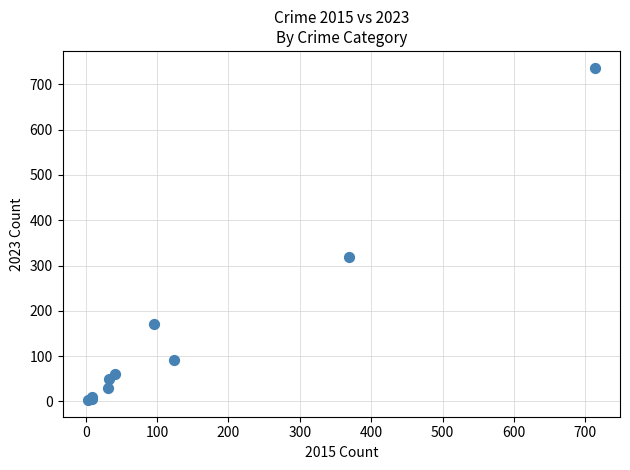

What Y value in the scatter plot is closest to 370?

318